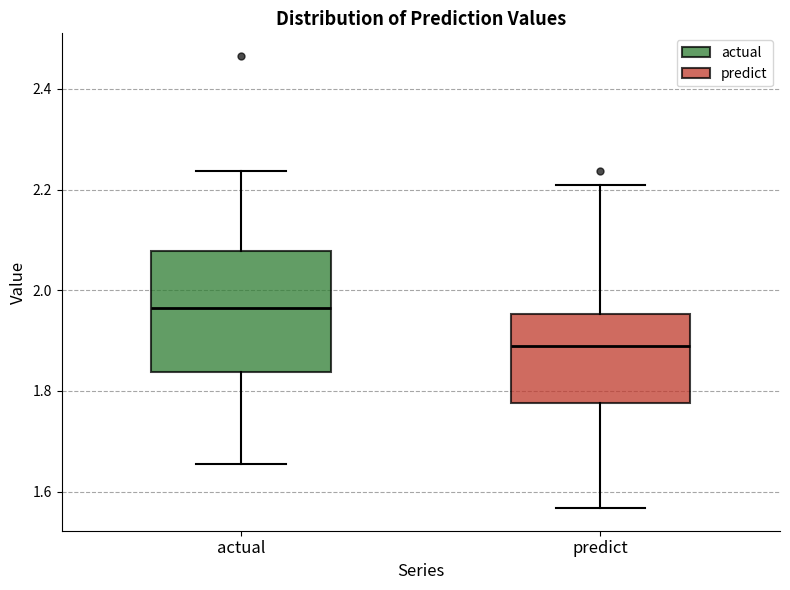

Reading left to right, read every box against the y-axis: the position of its median line, the range the box covers, and the ends of its whiskers. The values are not printed on the chart, so give them approximately, as read against the axis.

actual: median 1.96, box 1.84 to 2.08, whiskers 1.66 to 2.24
predict: median 1.88, box 1.78 to 1.96, whiskers 1.56 to 2.20